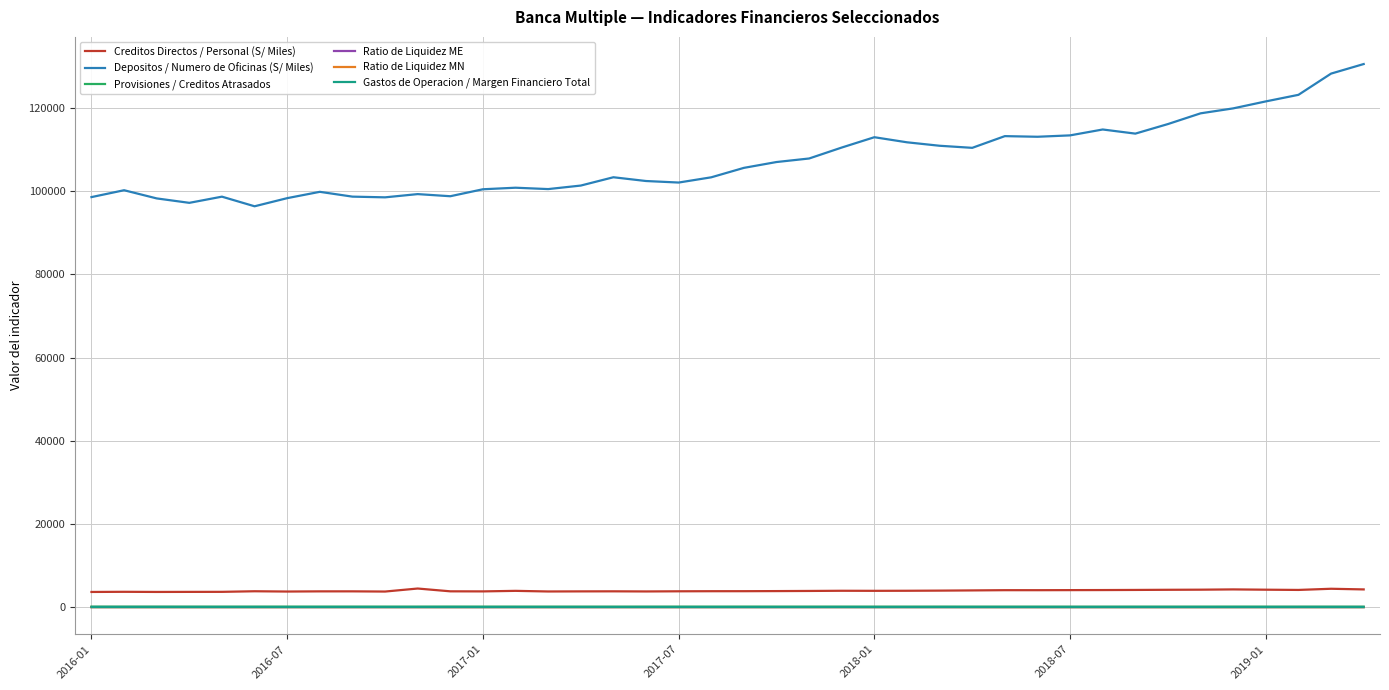

What is the sum of all Ratio de Liquidez ME values?

1790.2